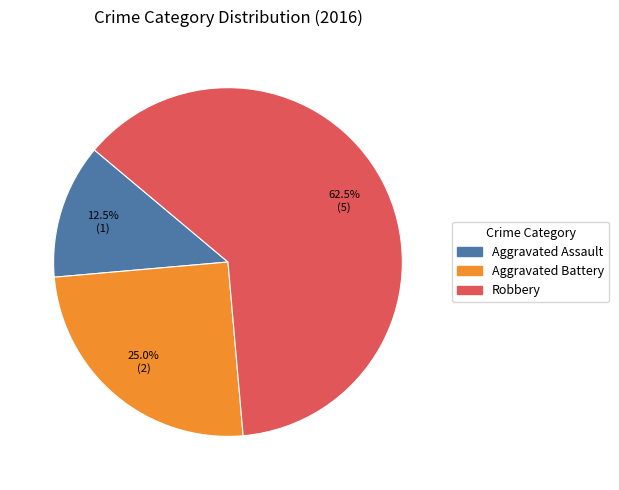

Rank the categories by value from highest to lowest.

Robbery, Aggravated Battery, Aggravated Assault